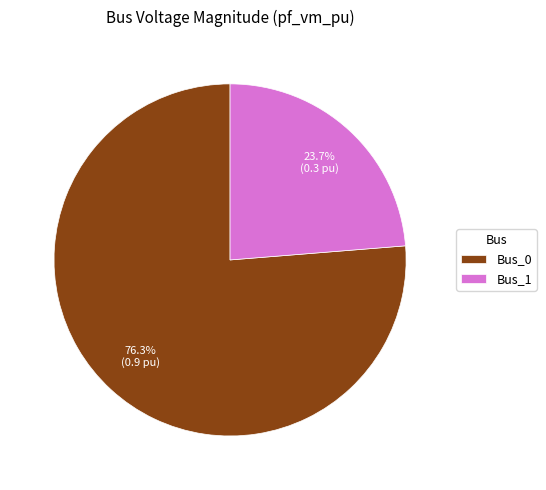

Which has a higher value, Bus_0 or Bus_1?

Bus_0